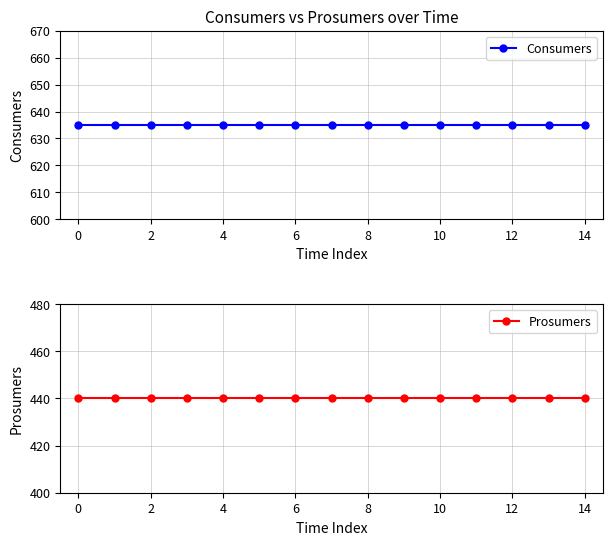

What is the sum of the Consumers values at 11 and 8?

1270